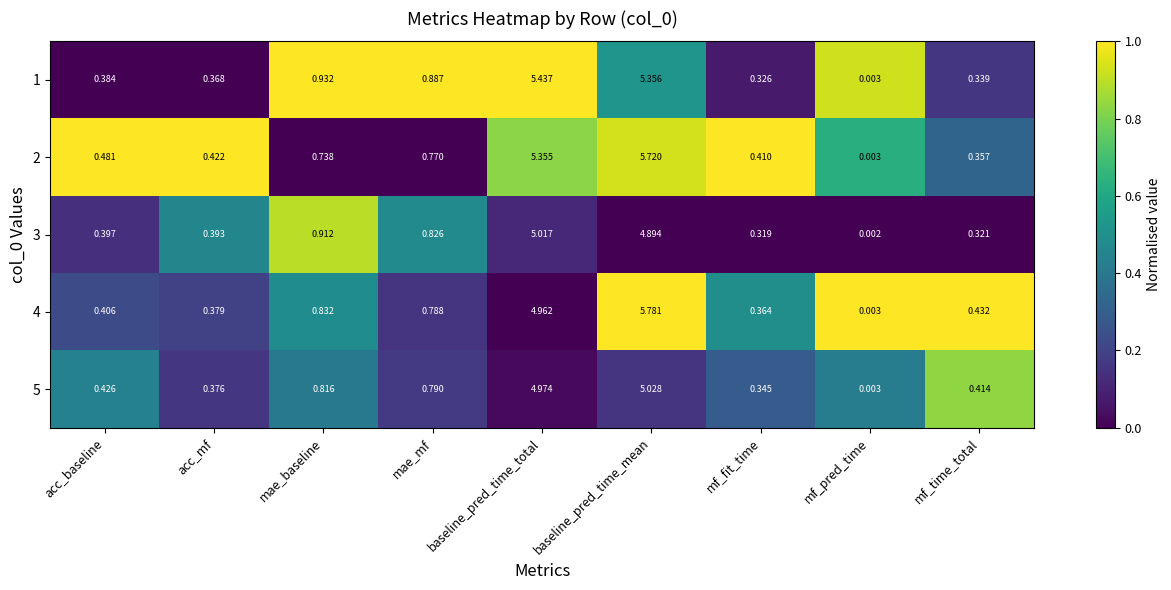

At which category is the sum across all series the highest?

baseline_pred_time_mean